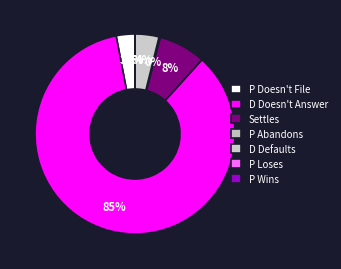

Is there a majority slice in this chart?

Yes